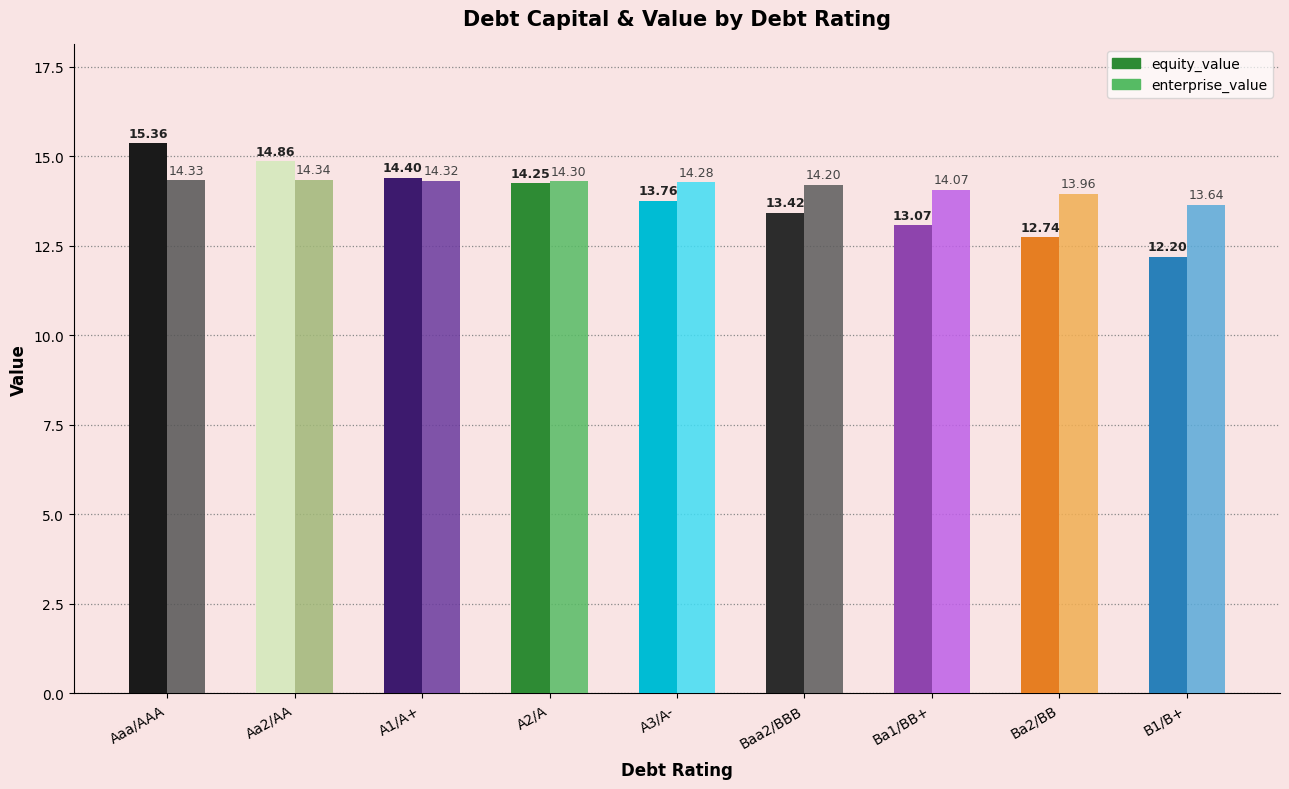

What is the difference between the enterprise_value values at B1/B+ and A1/A+?

0.7